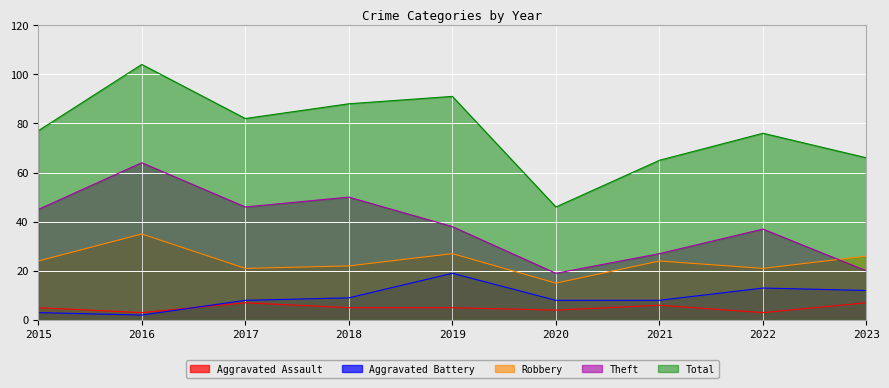

What is the maximum value for Aggravated Battery?

19